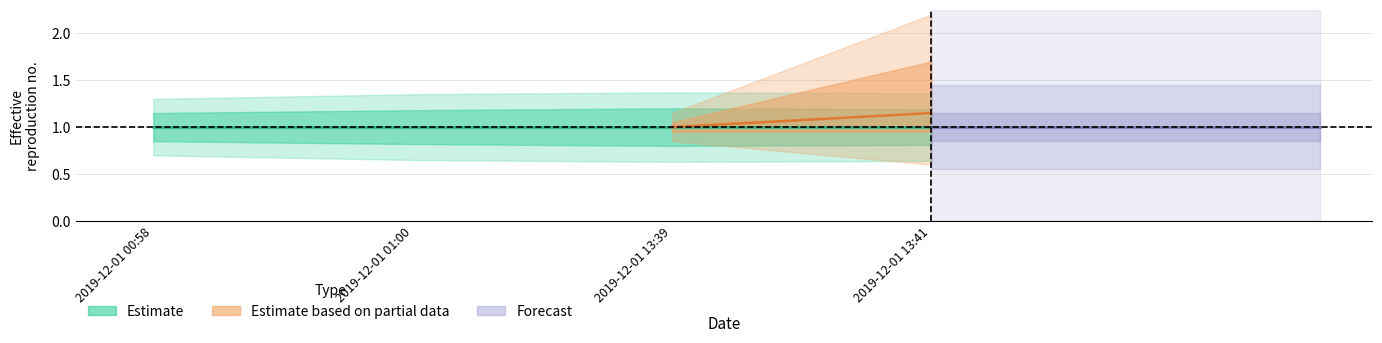

What is the sum of all Estimate_high2 values?

5.4